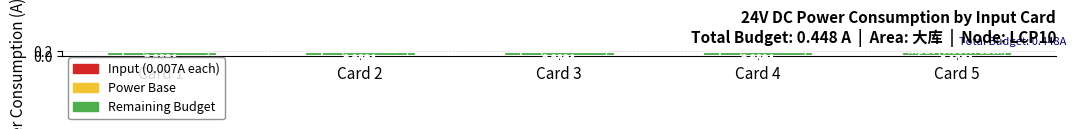

Which category has the lowest value in the Input (0.007A each) series?

Card 5